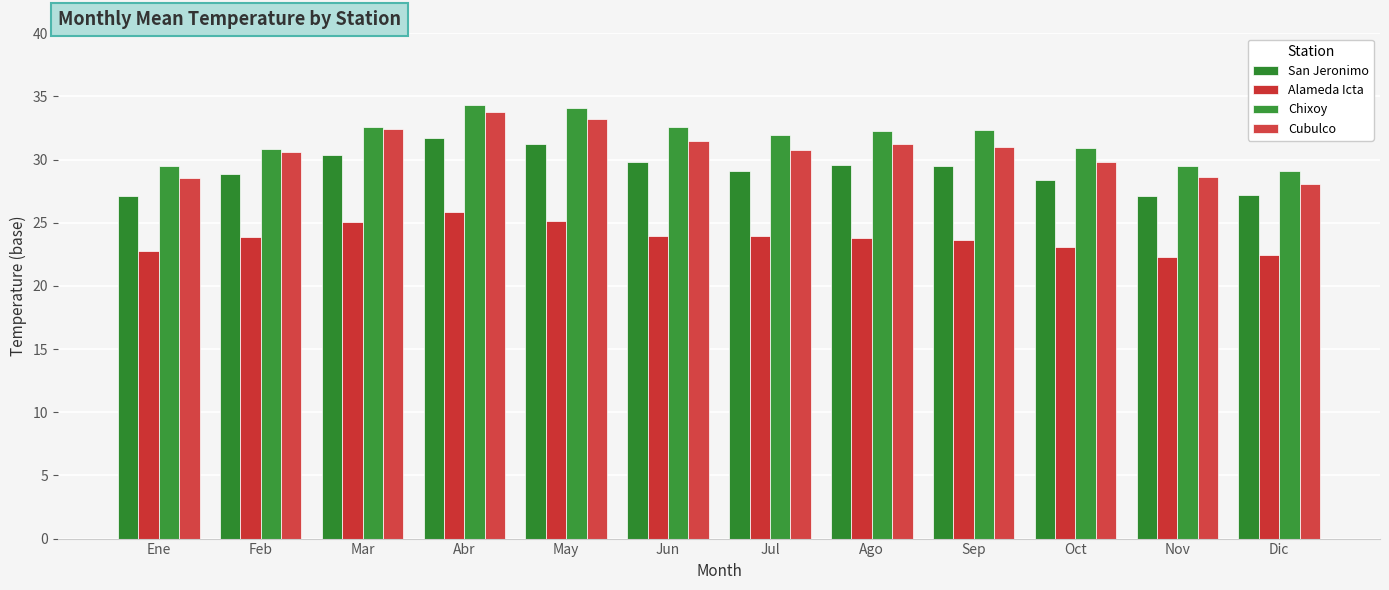

What is the difference between the highest and lowest values at Oct?

7.8